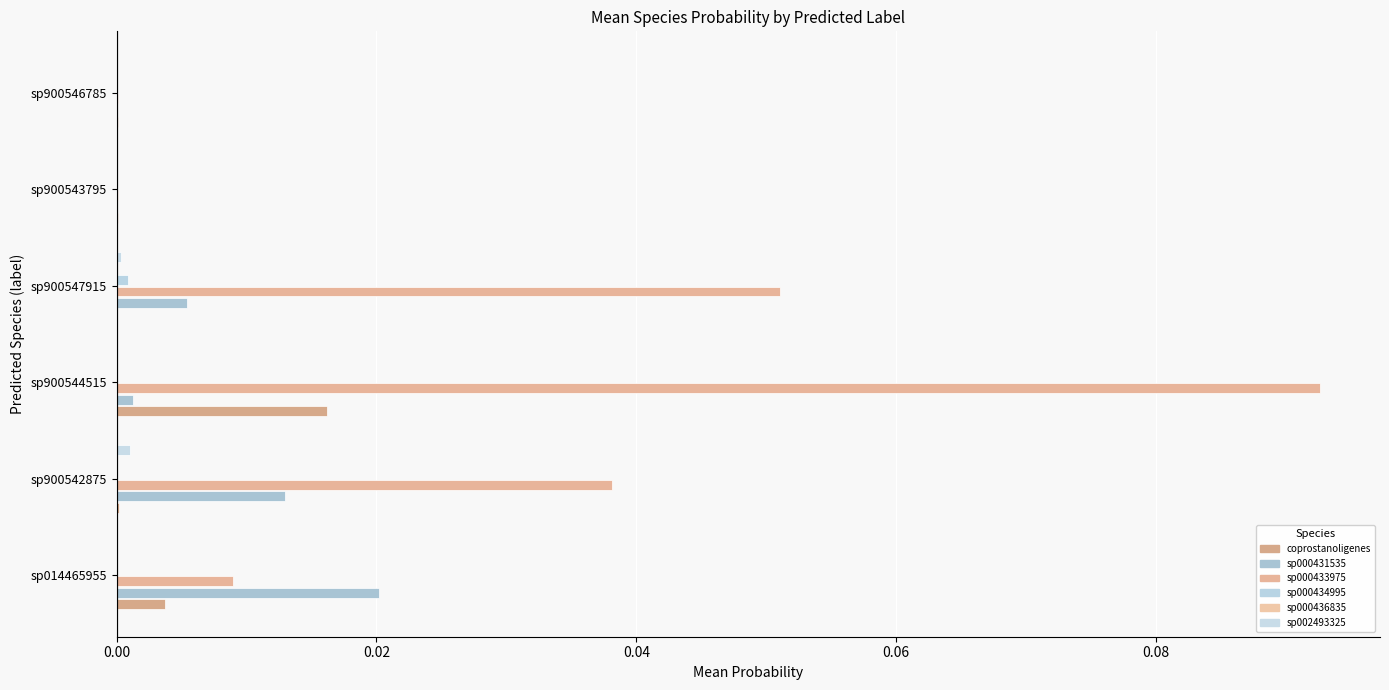

How many series are shown in this chart?

6